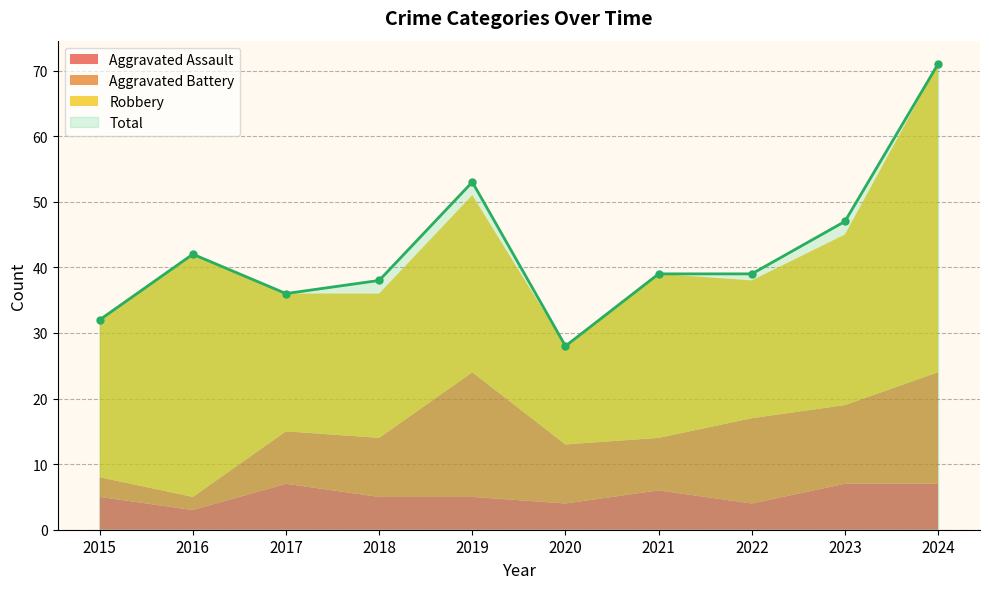

What is the lowest value of the Robbery series?

15